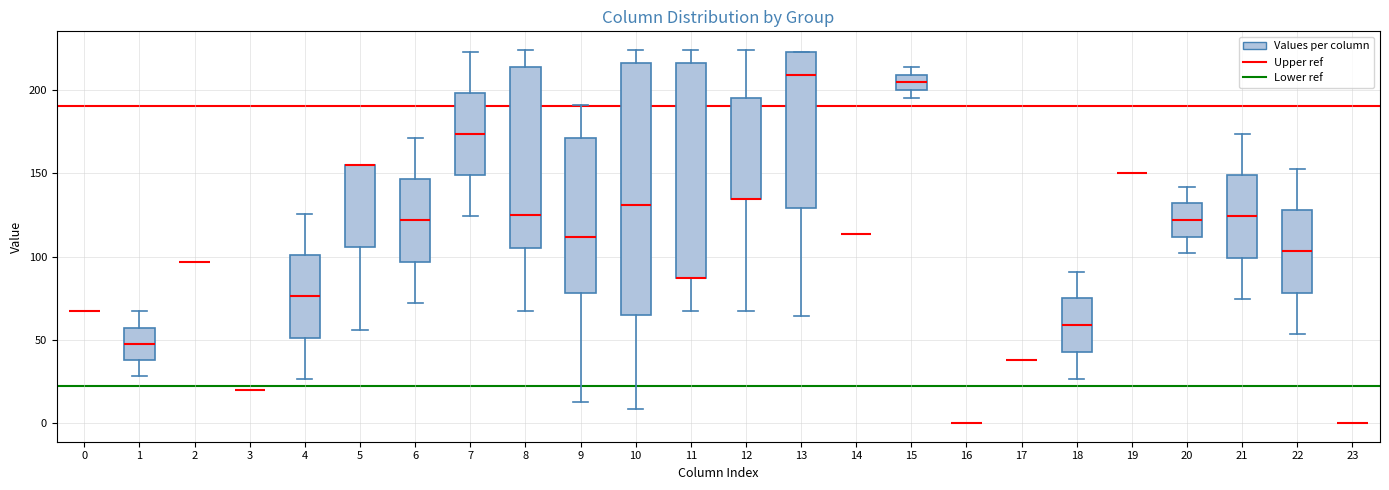

Which box is the tallest, from its lower edge to its upper edge?

10